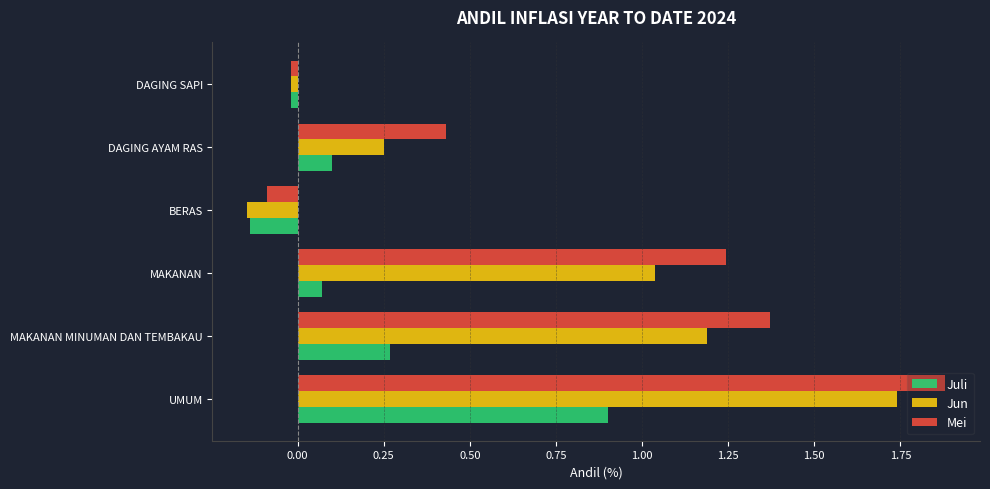

Which series changed the most between MAKANAN and BERAS?

Mei